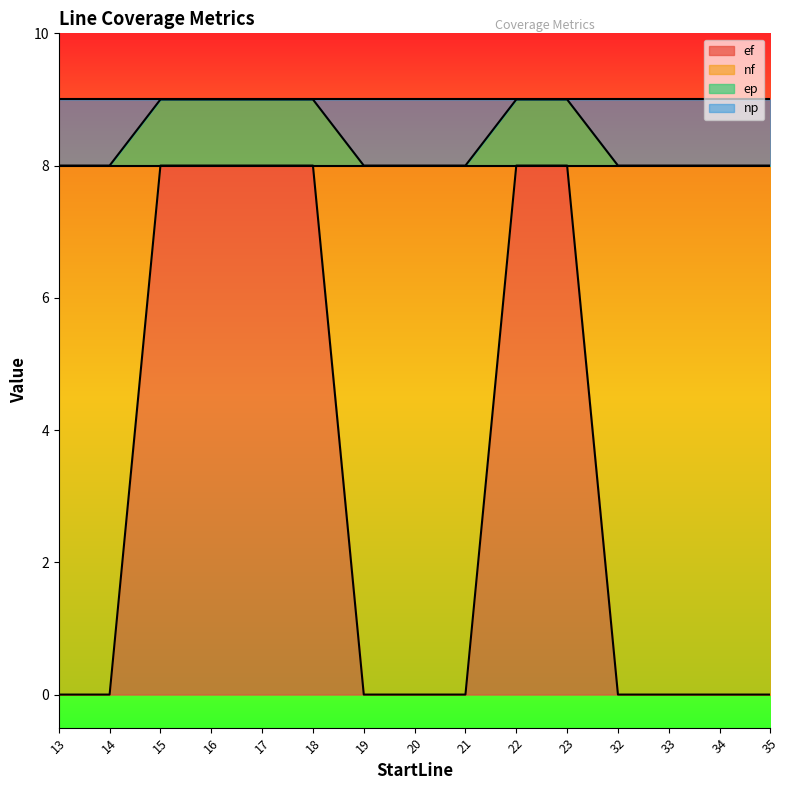

Does the chart display data point markers on the line(s)?

No